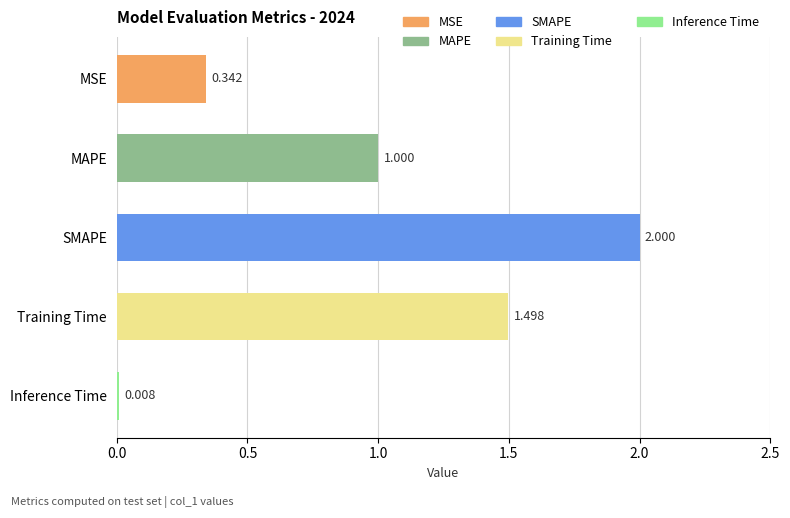

What is the difference between the second highest and minimum values?

1.5